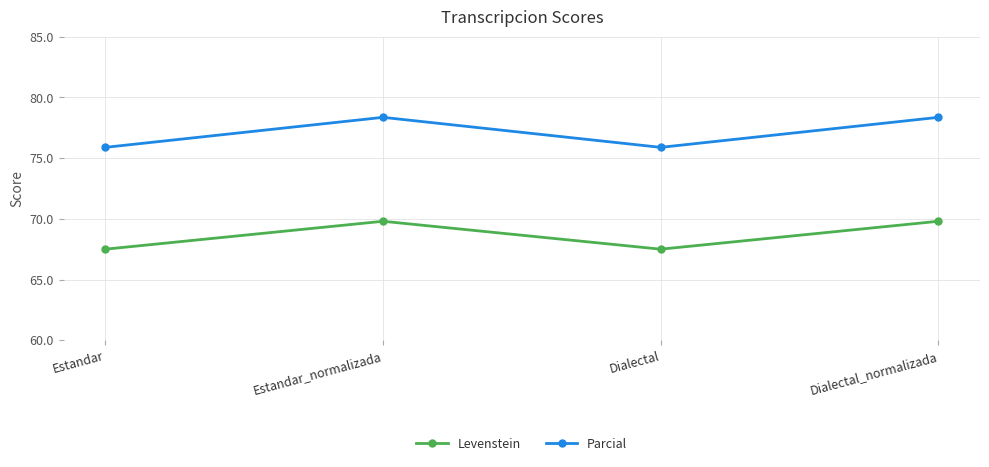

Count the Levenstein values in the range 67 to 69.

2